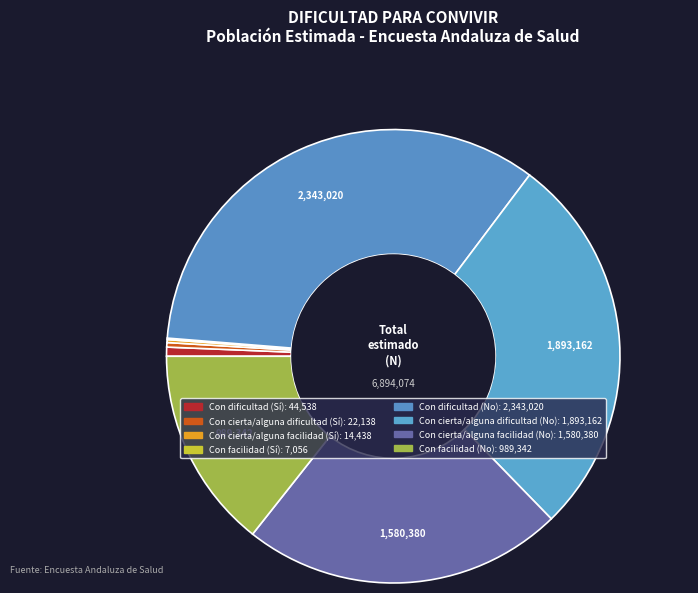

Count the number of slices in the pie.

8